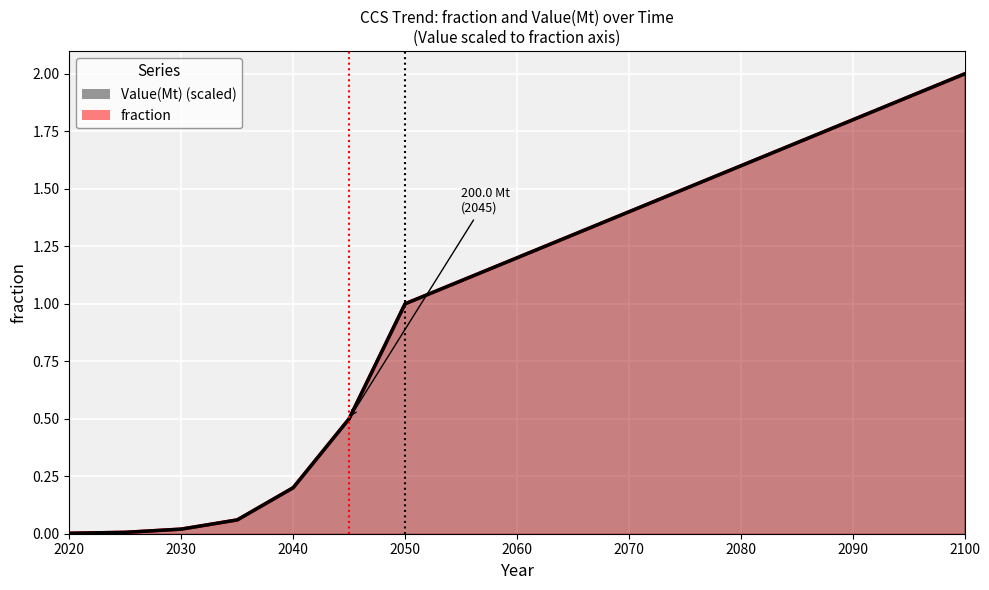

What is the difference between the fraction values at 2045 and 2025?

0.5